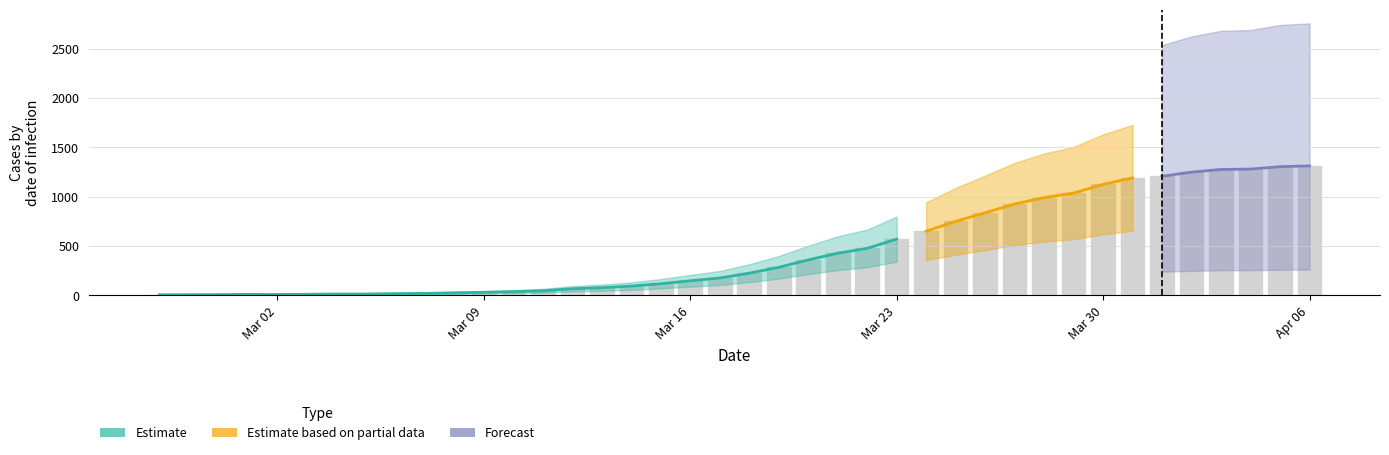

Which has a higher value, 2020-04-05 or 2020-02-29?

2020-04-05